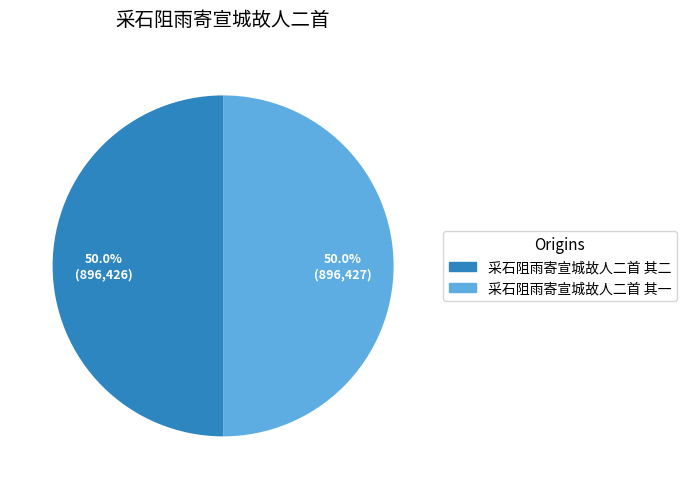

Count the number of slices in the pie.

2